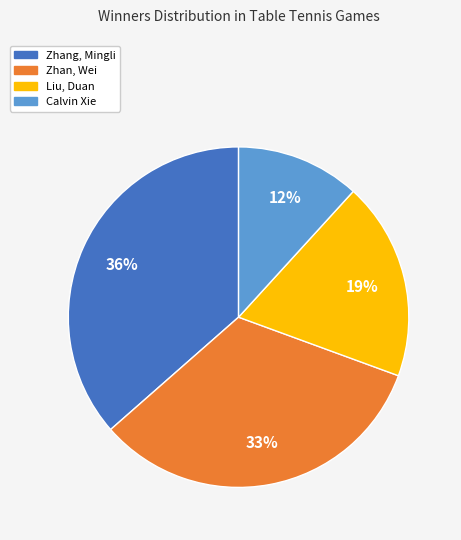

The Zhang, Mingli slice represents 24% of the pie. True or false?

False